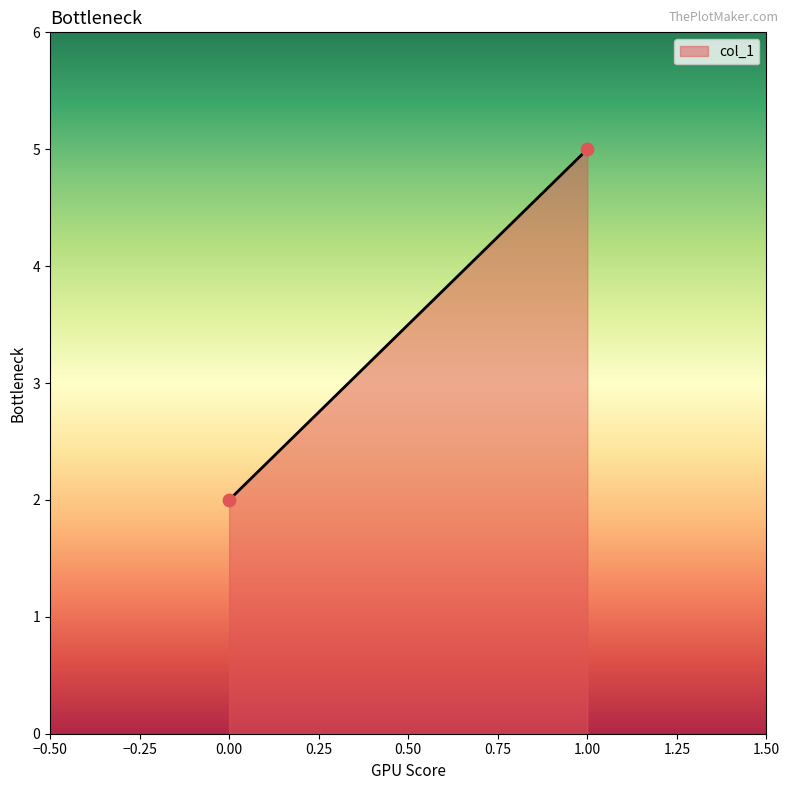

What is the average Y value?

4